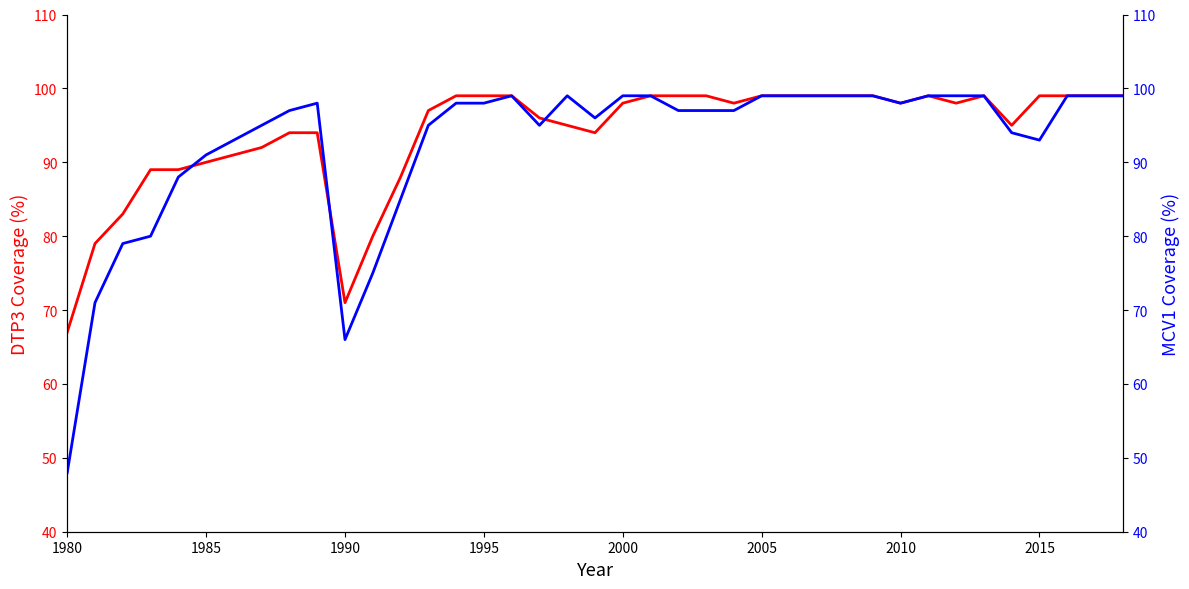

What are all the series names shown in the legend?

DTP3, MCV1